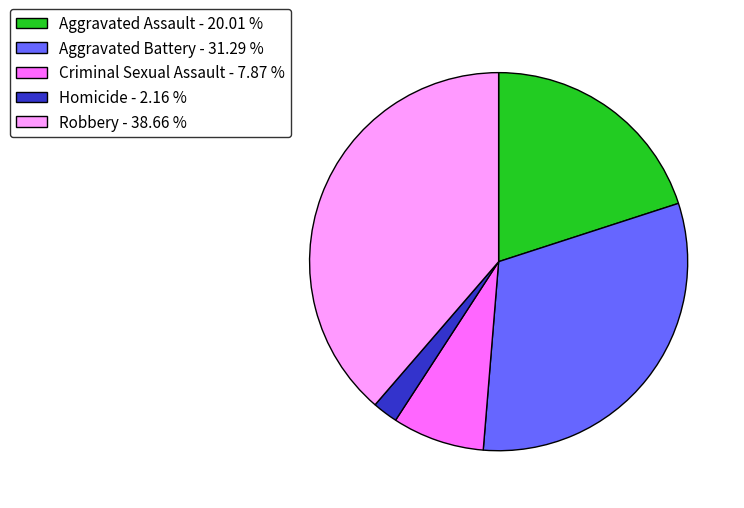

Is the sum of Homicide - 2.16 % and Aggravated Battery - 31.29 % greater than half?

No